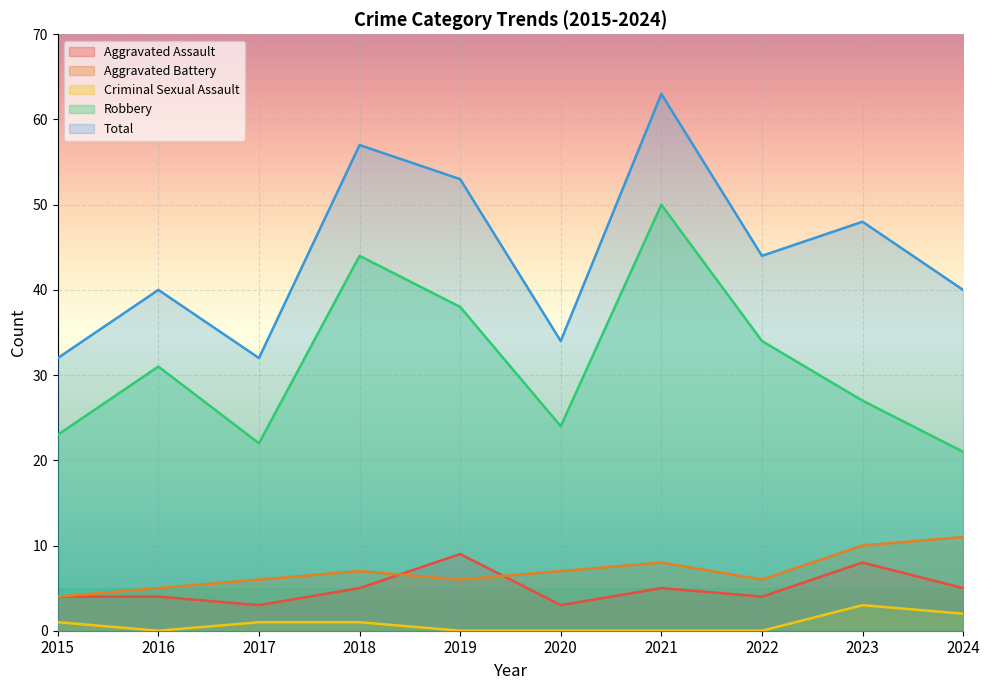

Does the chart display data point markers on the line(s)?

No